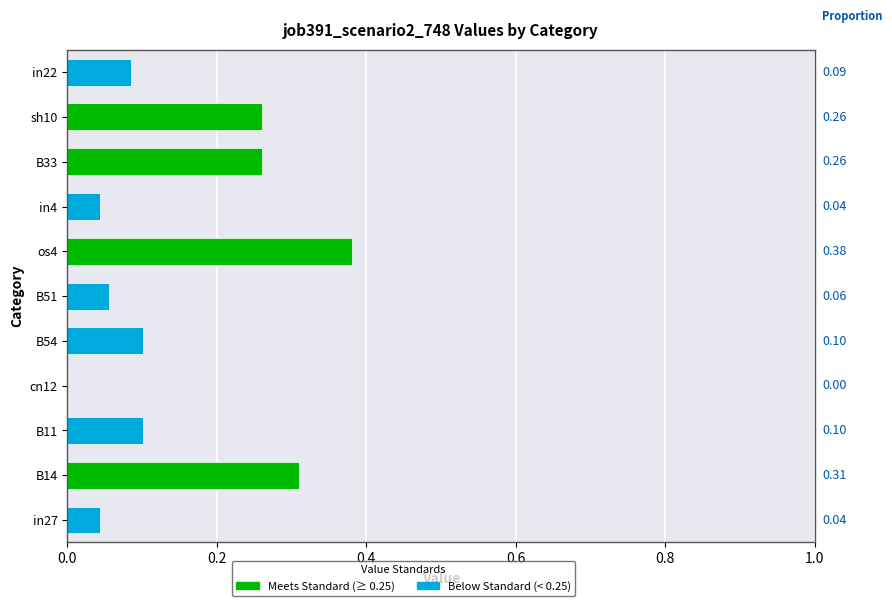

What is the sum of all values?

1.6